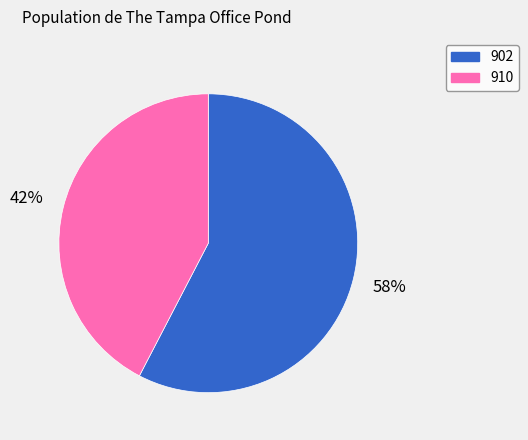

Rank the categories by value from highest to lowest.

902, 910